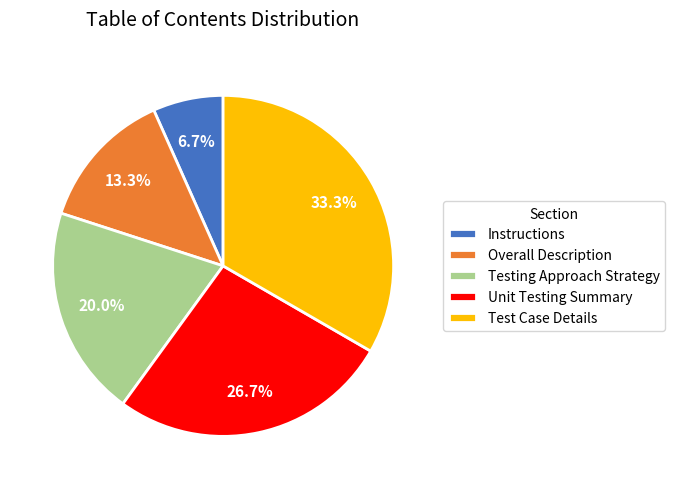

What is the ratio of the value at Testing Approach Strategy to the value at Test Case Details?

0.6